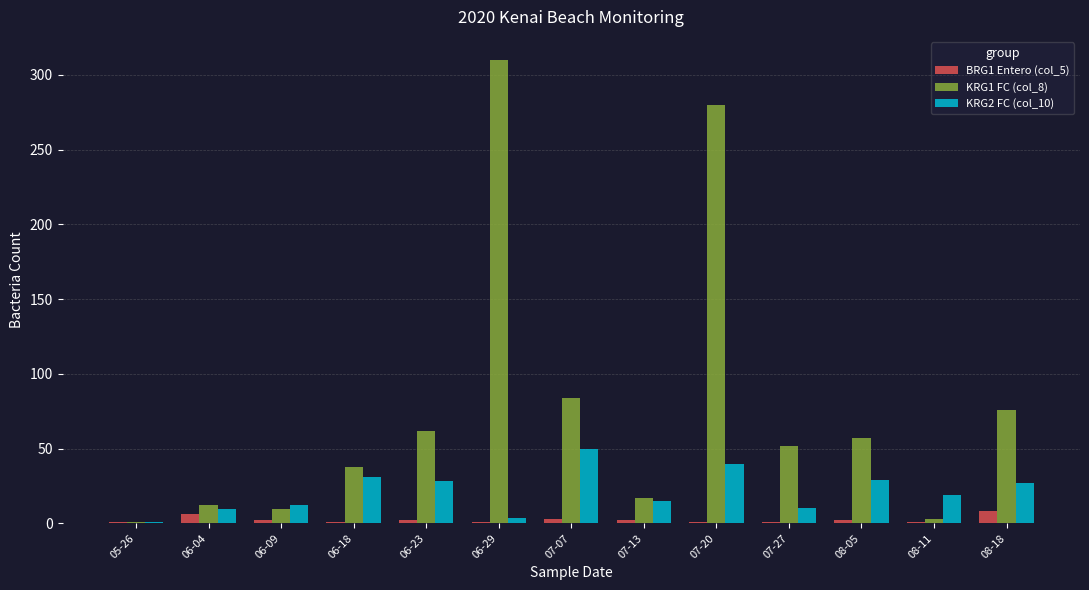

How many data points in KRG2 FC (col_10) are less than 19?

6